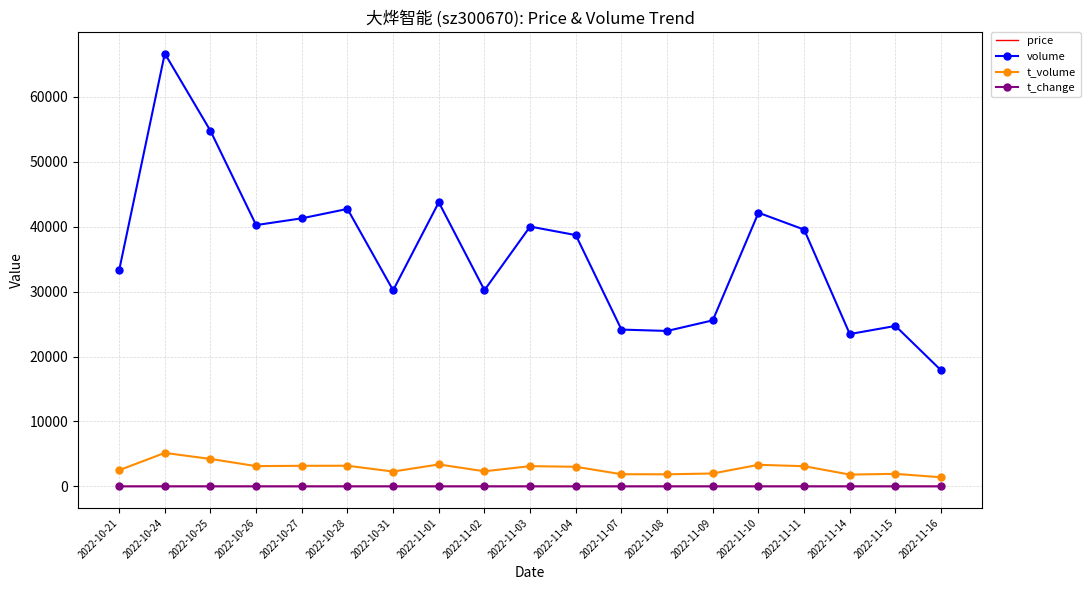

True or false: volume and t_change cross at least once.

False